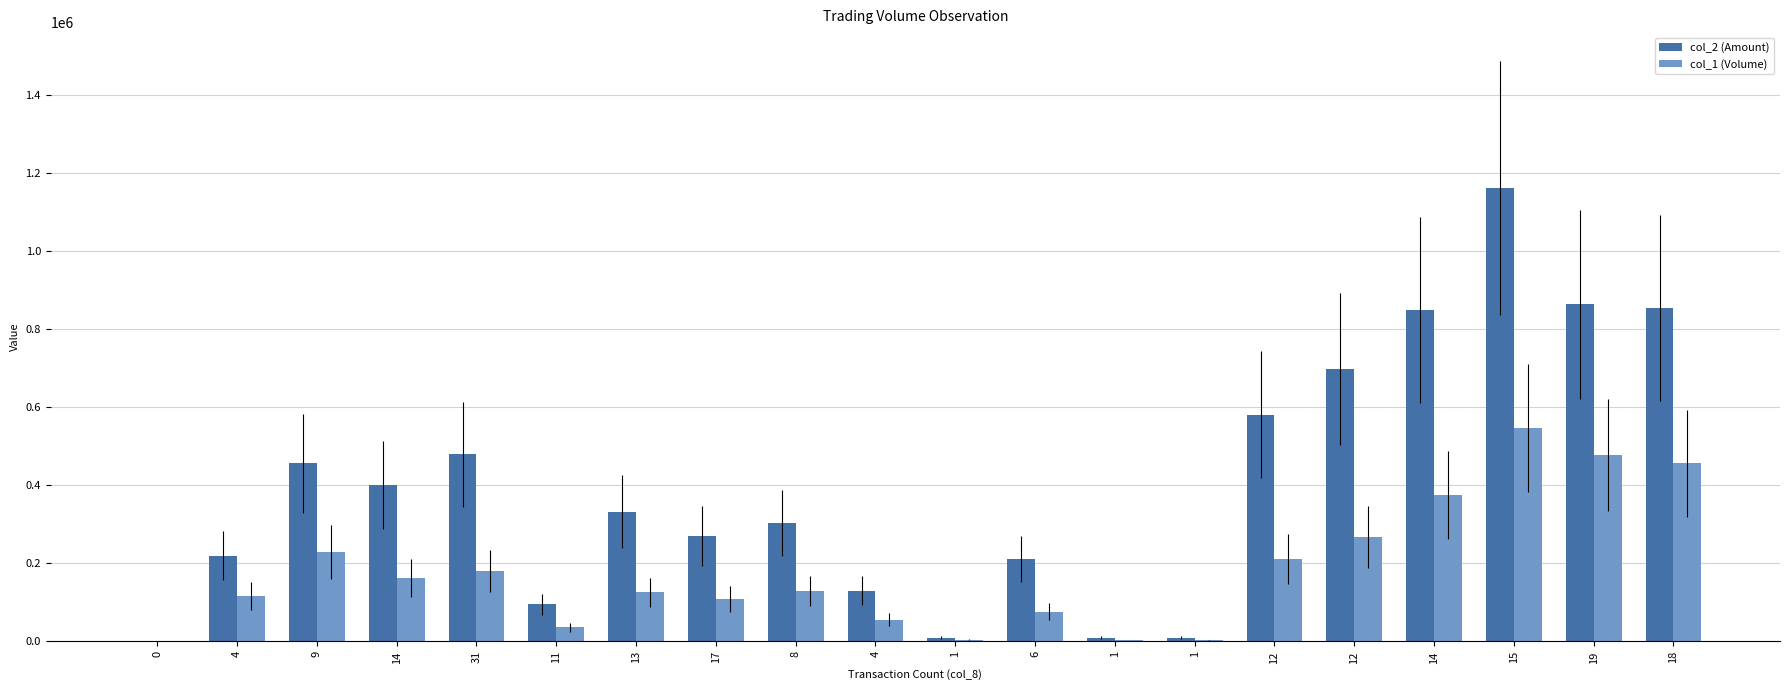

Are the bars horizontal?

No